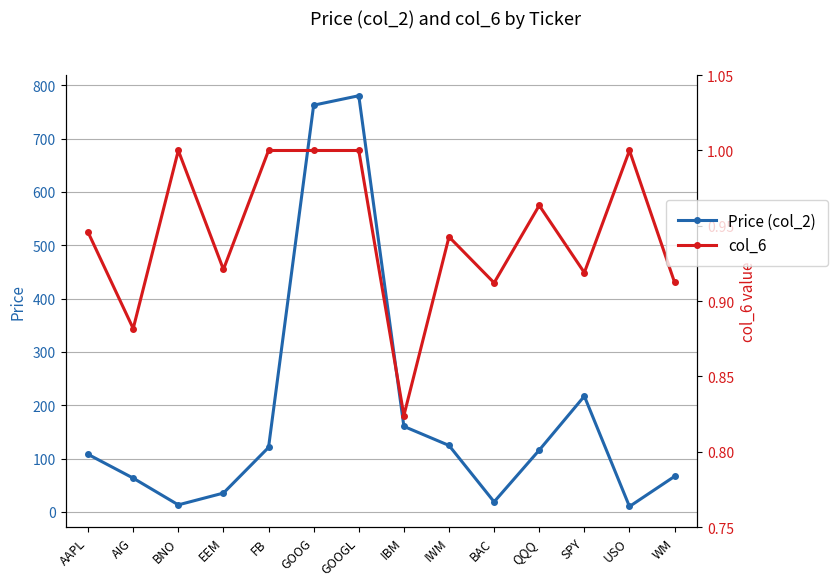

What is the minimum value for Price (col_2)?

10.0